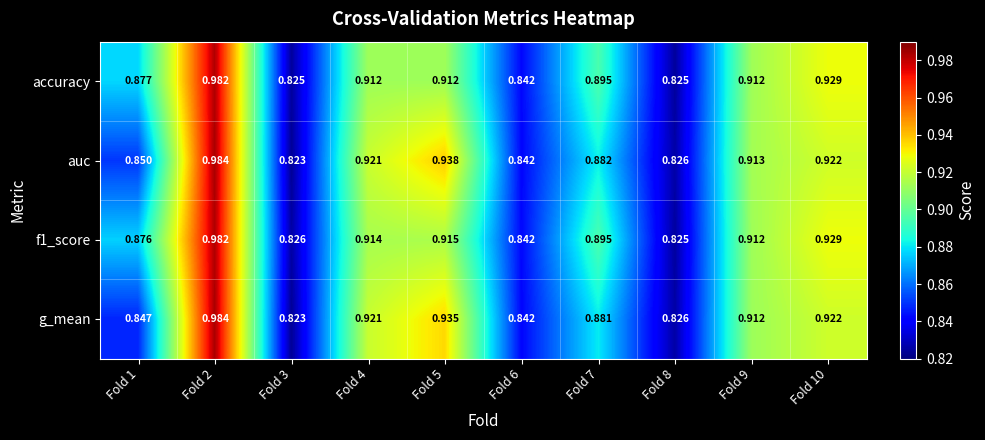

Is the value of auc at Fold 3 greater than the value of g_mean at Fold 10?

No